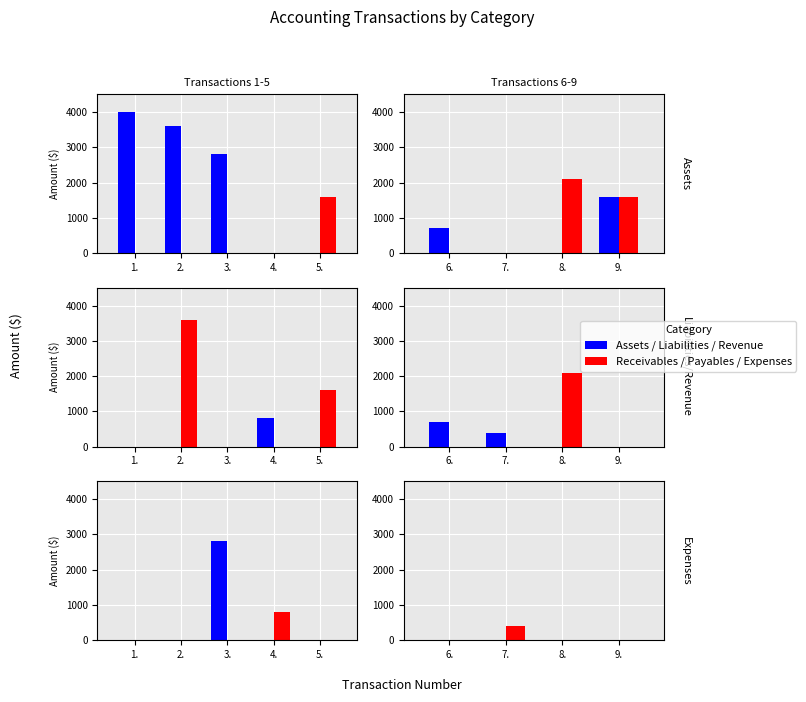

At which category is the sum across all series the highest?

2.